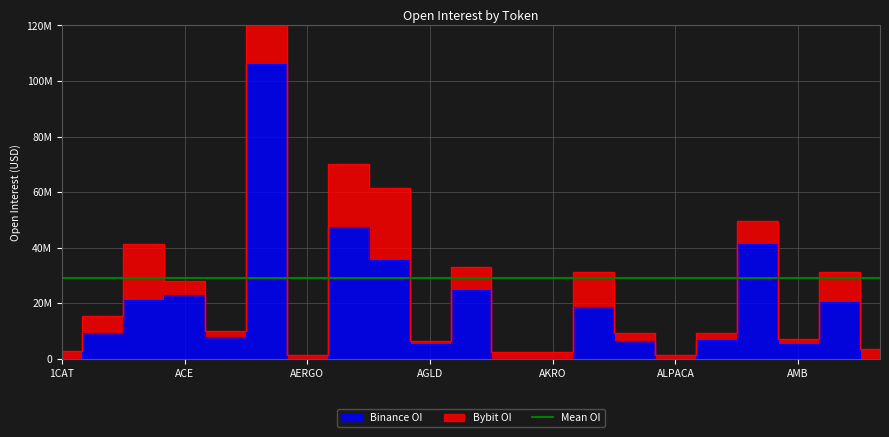

Does the chart display data point markers on the line(s)?

No